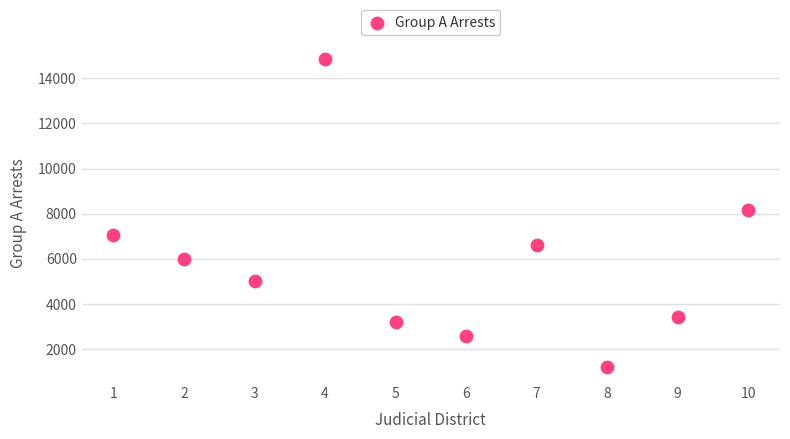

What is the average Y value?

5822